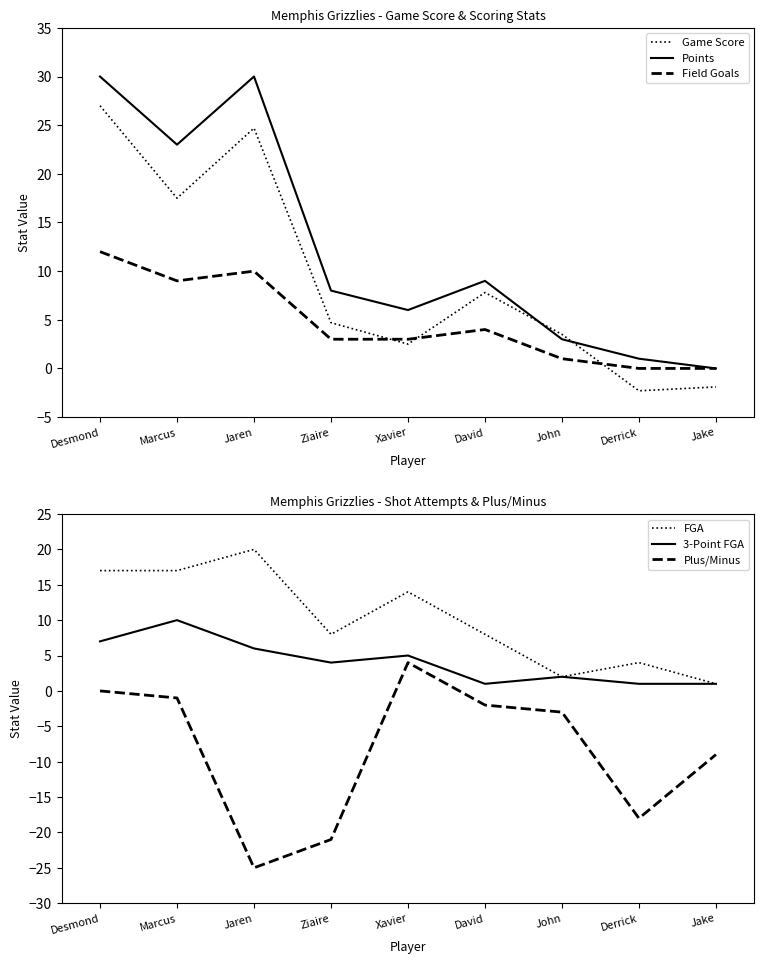

Where is the first local maximum for FGA?

Jaren